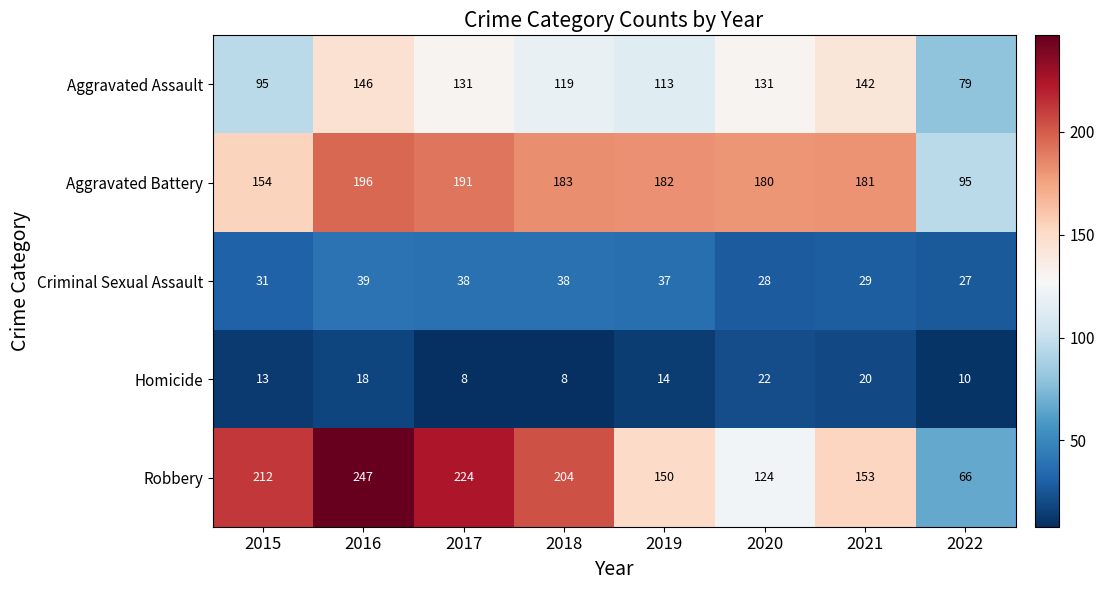

How many series are shown in this chart?

5